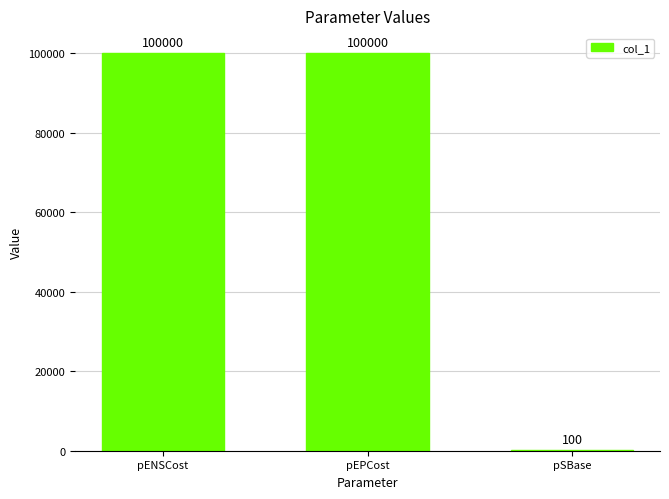

What is the greatest value displayed?

100000